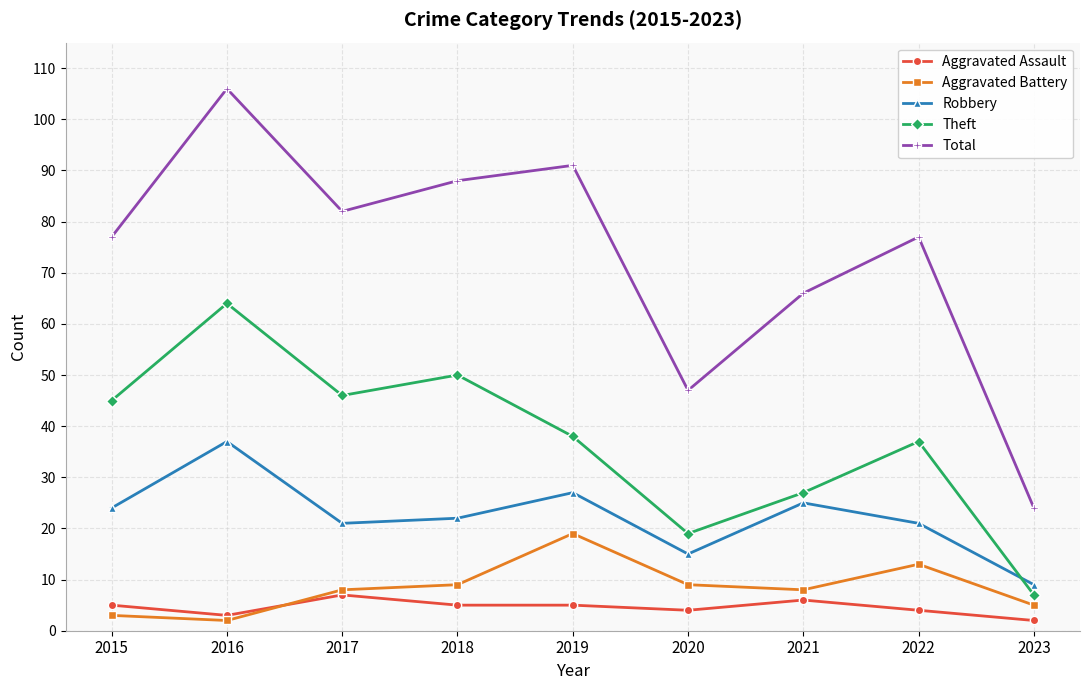

Reading left to right, list all the values displayed in this chart.

Aggravated Assault: 5	3	7	5	5	4	6	4	2
Aggravated Battery: 3	2	8	9	19	9	8	13	5
Robbery: 24	37	21	22	27	15	25	21	9
Theft: 45	64	46	50	38	19	27	37	7
Total: 77	106	82	88	91	47	66	77	24